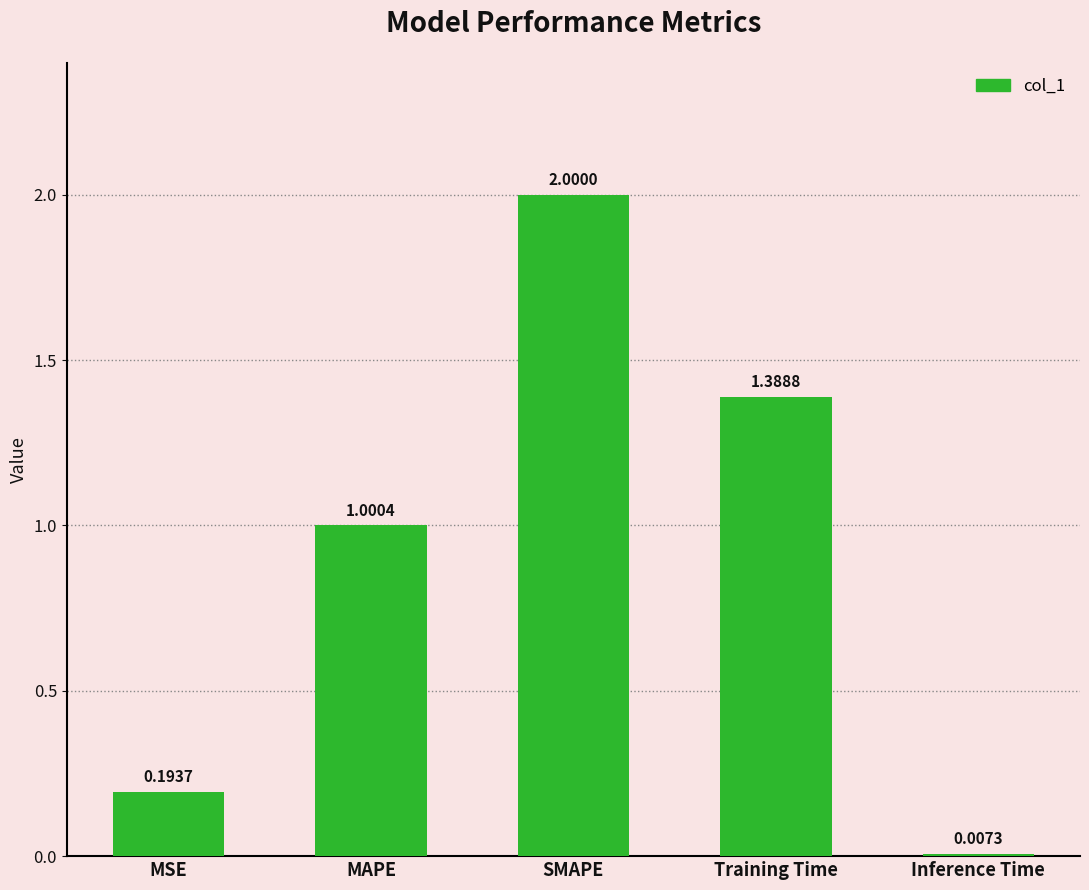

List the labels in order of value, smallest first.

Inference Time, MSE, MAPE, Training Time, SMAPE